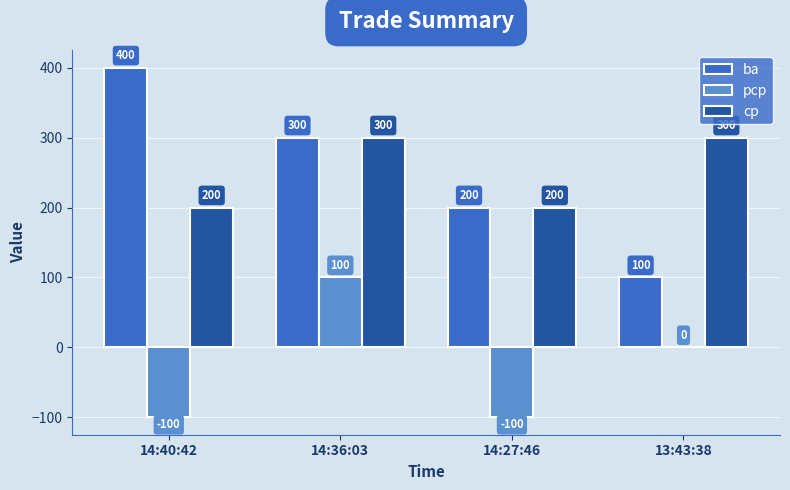

How many data points does each series have?

4